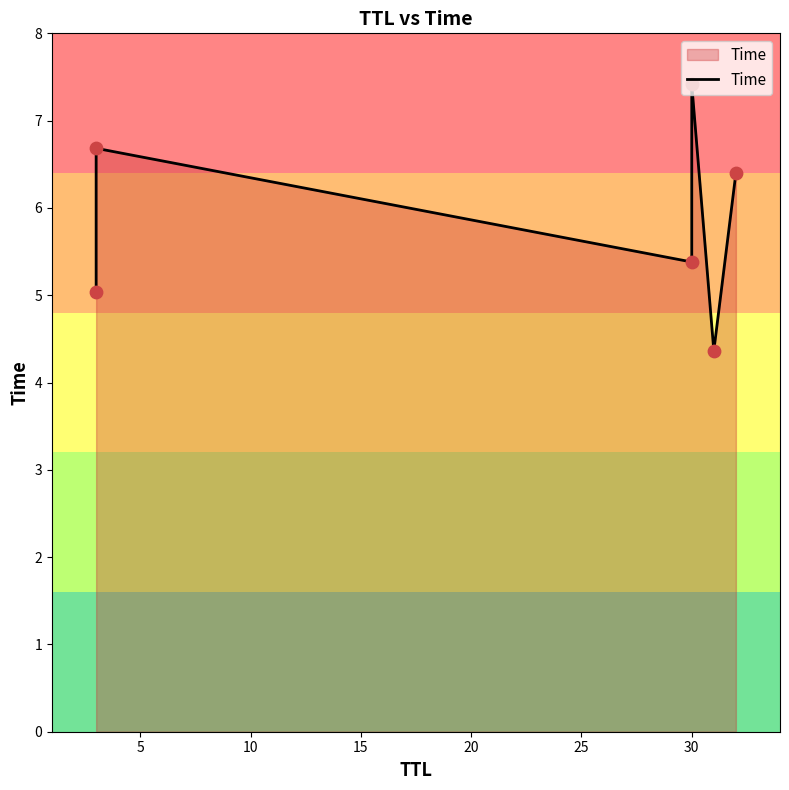

Which has a higher value, 25 or 15?

15